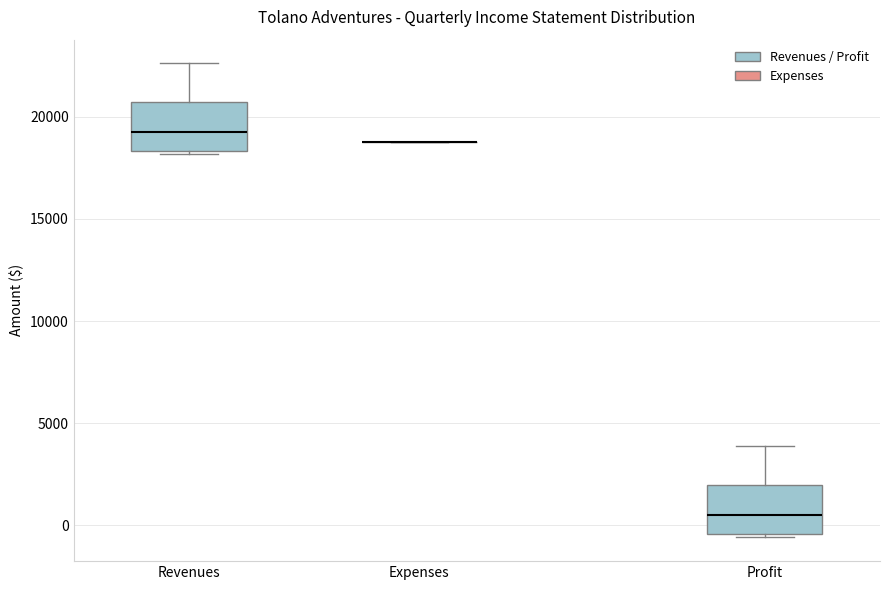

Reading left to right, read every box against the y-axis: the position of its median line, the range the box covers, and the ends of its whiskers. The values are not printed on the chart, so give them approximately, as read against the axis.

Revenues: median 19000, box 18500 to 20500, whiskers 18000 to 22500
Expenses: box collapsed to a line at 18500, whiskers 18500 to 18500
Profit: median 500, box -500 to 2000, whiskers -500 (just below the box's lower edge) to 4000